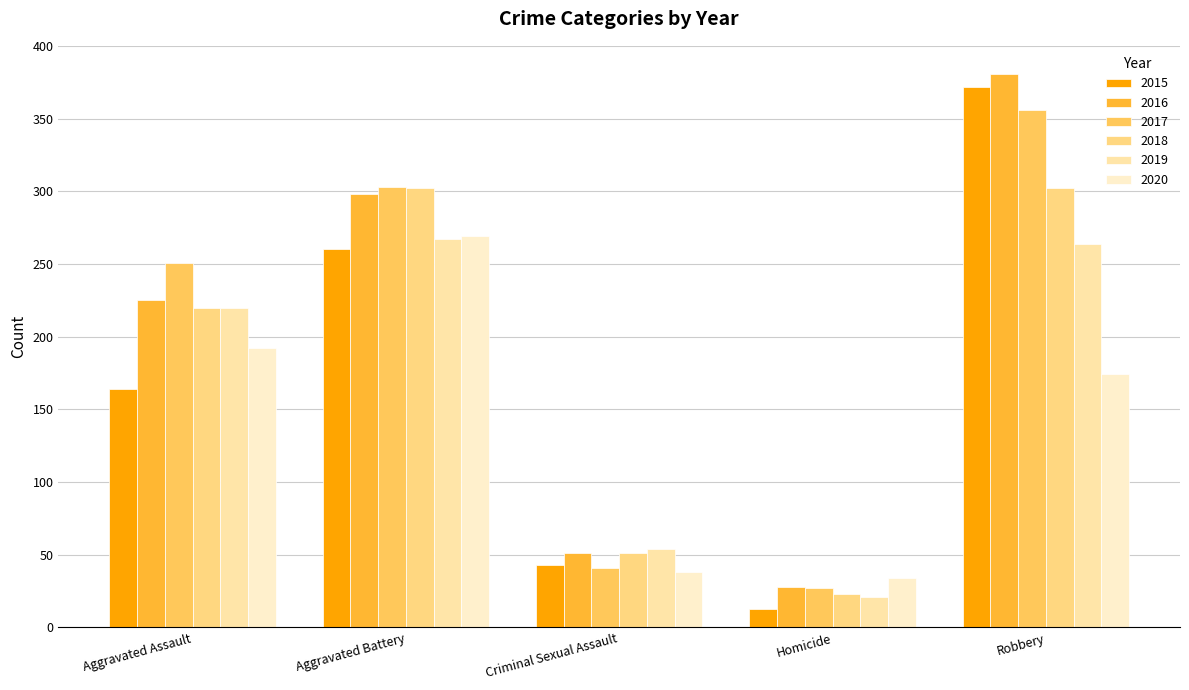

What is the difference between the second highest and second lowest values in the 2018 series?

251